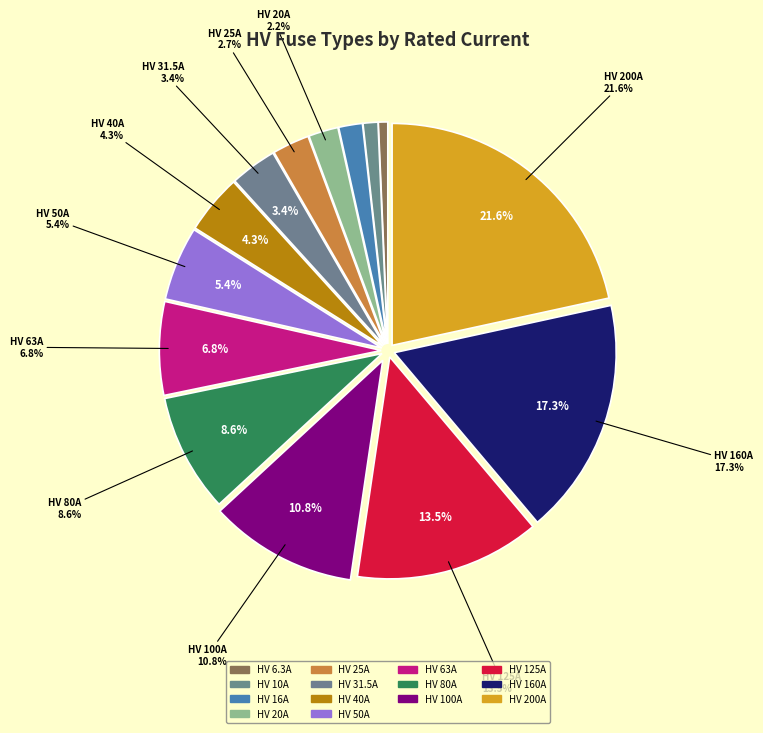

How many slices are in this pie chart?

14